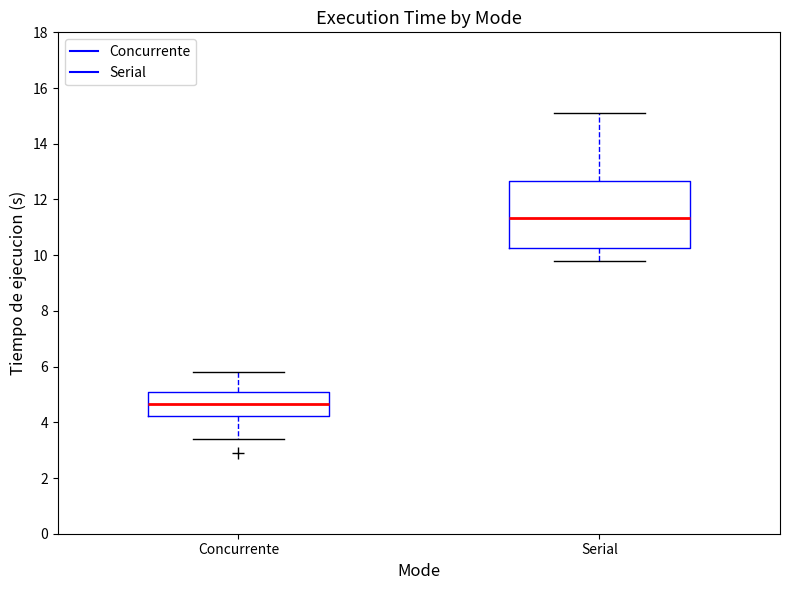

Comparing the boxes themselves (not the whiskers), which one is the tallest?

Serial